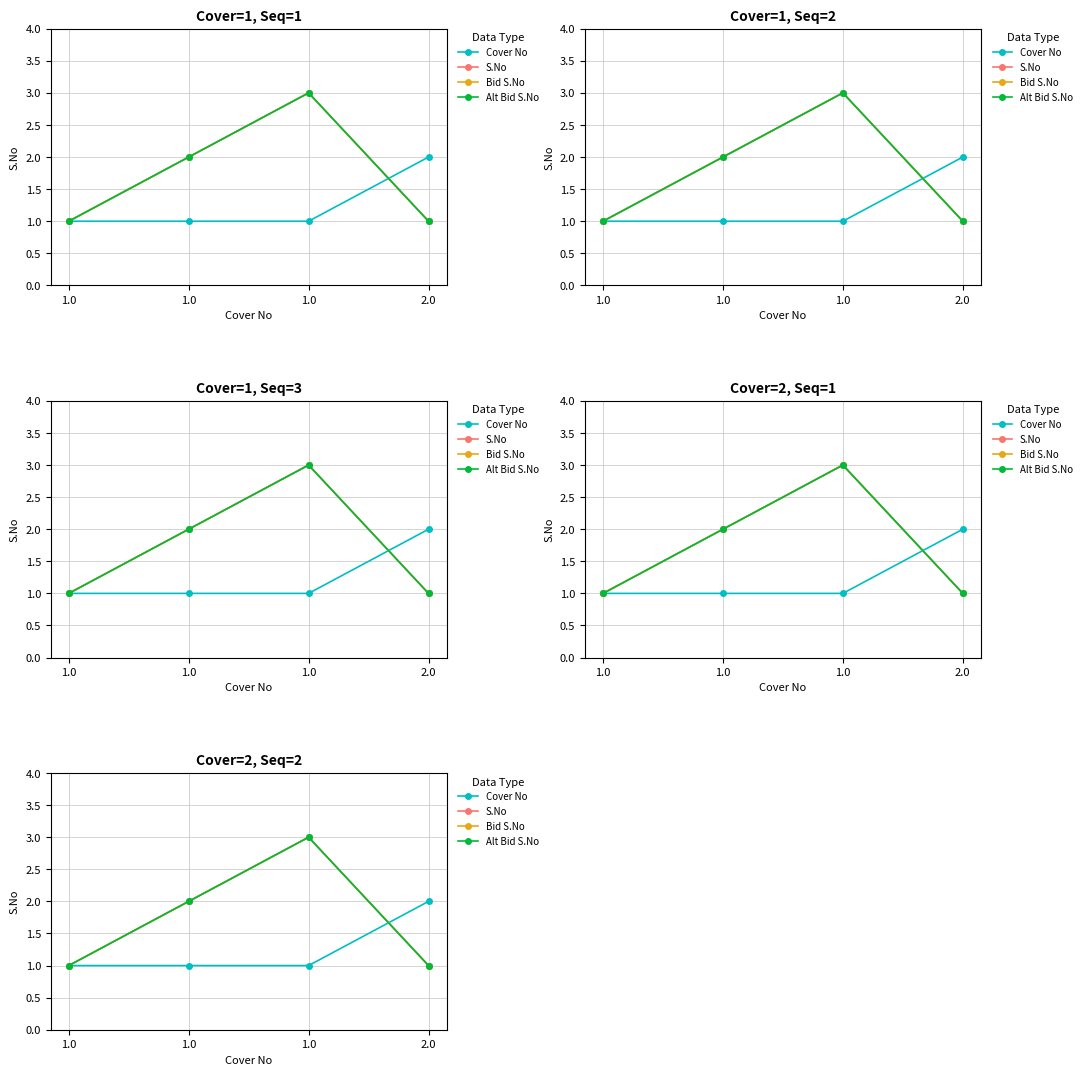

The Bid S.No series shows 2 at 1.0. True or false?

True